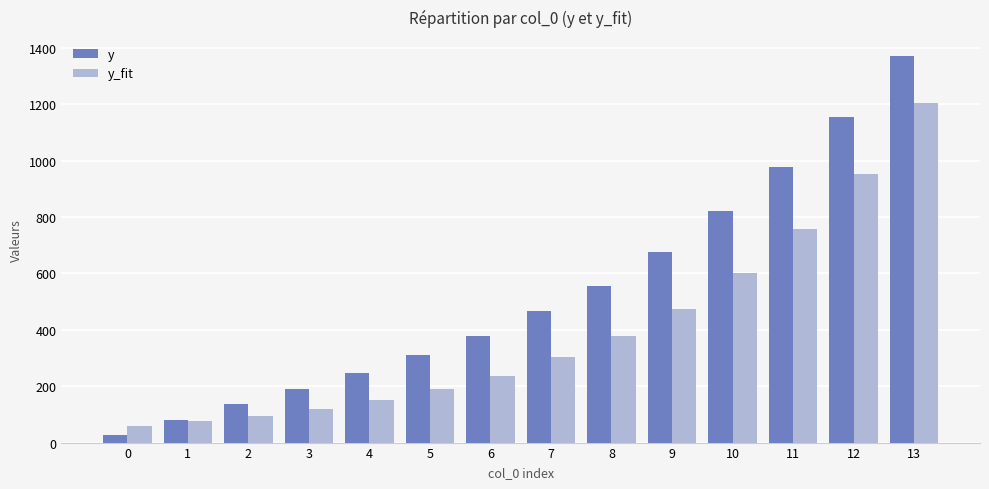

At which category does the chart reach its peak across all series?

13